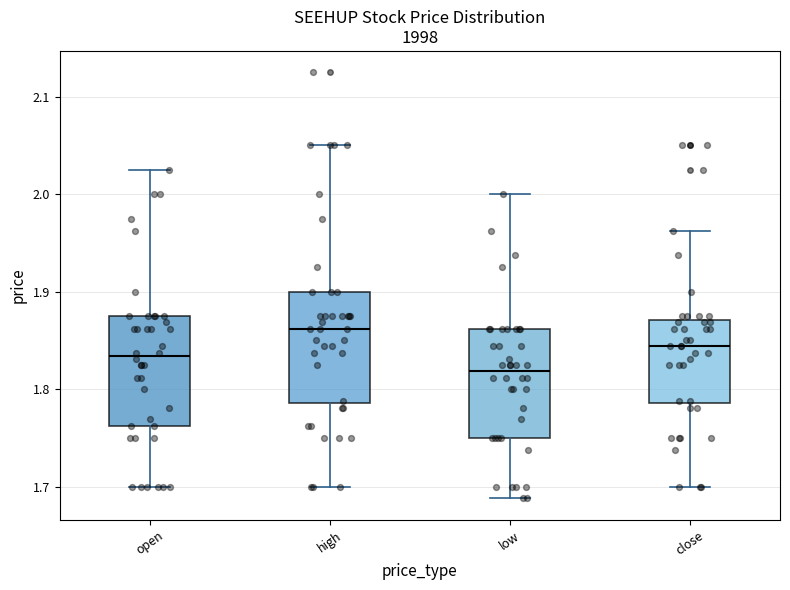

Which box has the lowest median line?

low